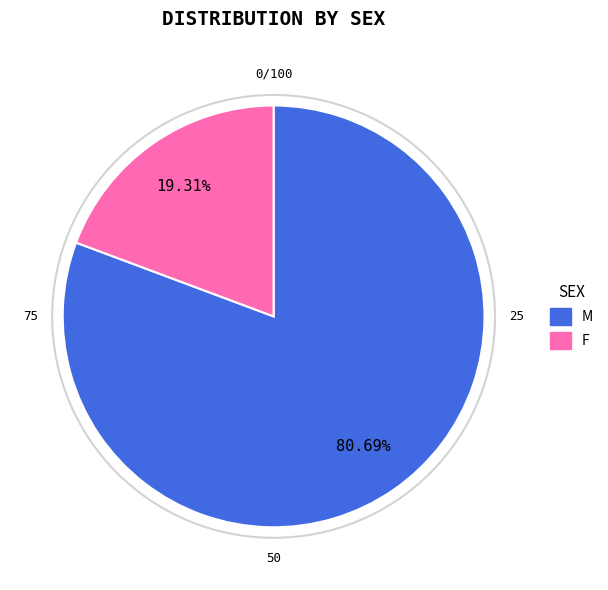

How many segments does this pie chart have?

2